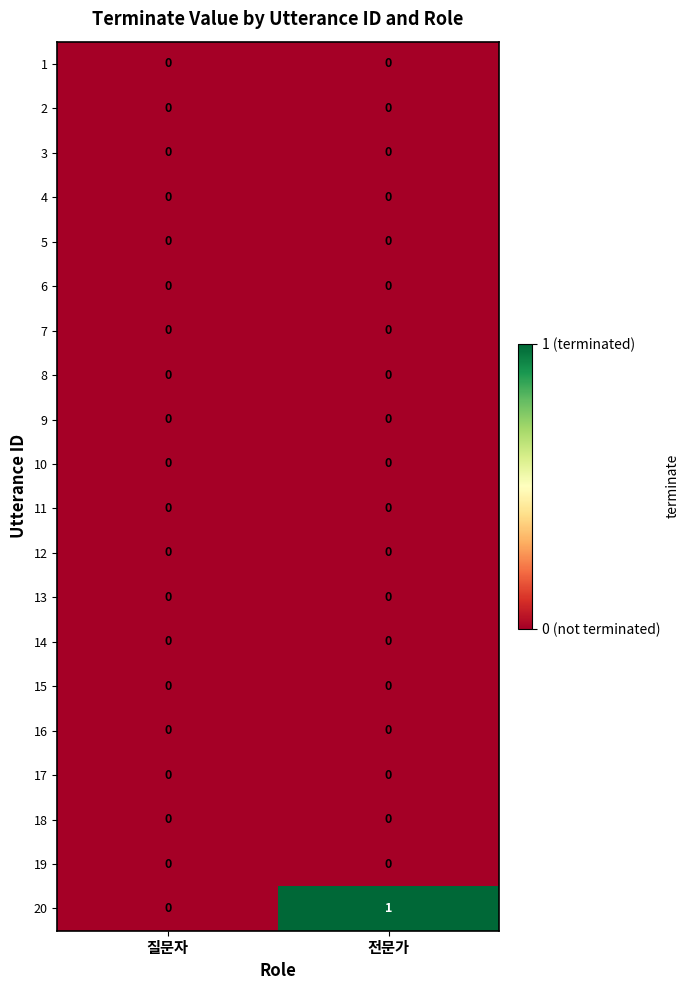

At which category is the sum across all series the highest?

전문가